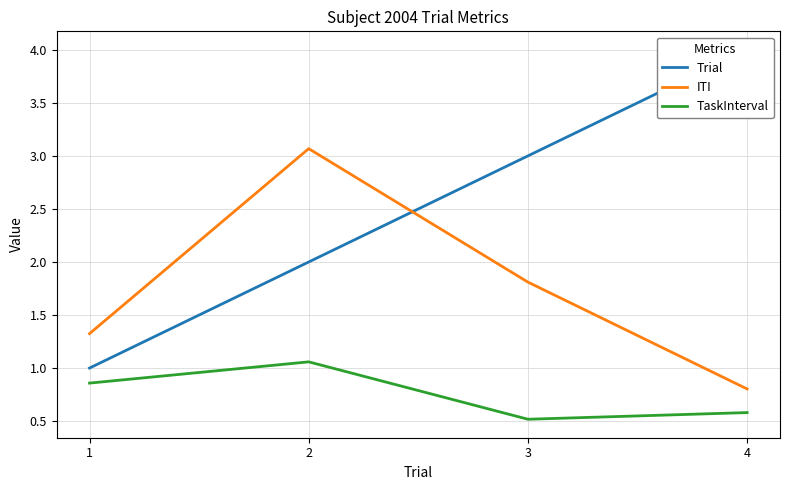

Reading right to left, what are all the values shown in this chart?

Trial: 4.0	3.0	2.0	1.0
ITI: 0.8	1.8	3.1	1.3
TaskInterval: 0.6	0.5	1.1	0.9